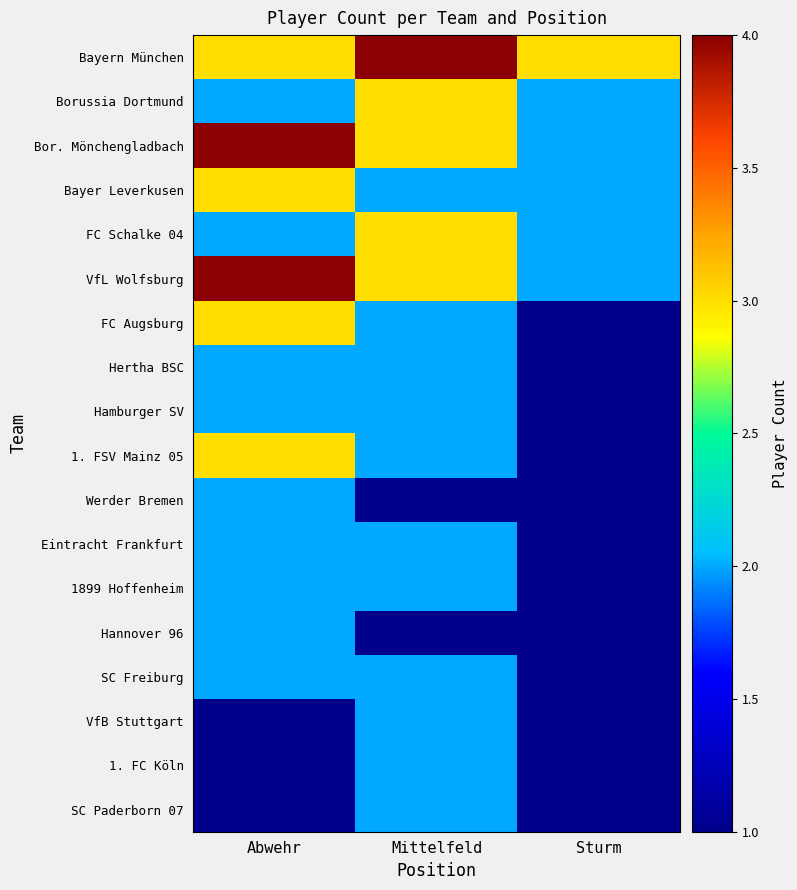

Reading right to left, list all the values displayed in this chart.

Bayern München: Sturm=3	Mittelfeld=4	Abwehr=3
Borussia Dortmund: Sturm=2	Mittelfeld=3	Abwehr=2
Bor. Mönchengladbach: Sturm=2	Mittelfeld=3	Abwehr=4
Bayer Leverkusen: Sturm=2	Mittelfeld=2	Abwehr=3
FC Schalke 04: Sturm=2	Mittelfeld=3	Abwehr=2
VfL Wolfsburg: Sturm=2	Mittelfeld=3	Abwehr=4
FC Augsburg: Sturm=1	Mittelfeld=2	Abwehr=3
Hertha BSC: Sturm=1	Mittelfeld=2	Abwehr=2
Hamburger SV: Sturm=1	Mittelfeld=2	Abwehr=2
1. FSV Mainz 05: Sturm=1	Mittelfeld=2	Abwehr=3
Werder Bremen: Sturm=1	Mittelfeld=1	Abwehr=2
Eintracht Frankfurt: Sturm=1	Mittelfeld=2	Abwehr=2
1899 Hoffenheim: Sturm=1	Mittelfeld=2	Abwehr=2
Hannover 96: Sturm=1	Mittelfeld=1	Abwehr=2
SC Freiburg: Sturm=1	Mittelfeld=2	Abwehr=2
VfB Stuttgart: Sturm=1	Mittelfeld=2	Abwehr=1
1. FC Köln: Sturm=1	Mittelfeld=2	Abwehr=1
SC Paderborn 07: Sturm=1	Mittelfeld=2	Abwehr=1